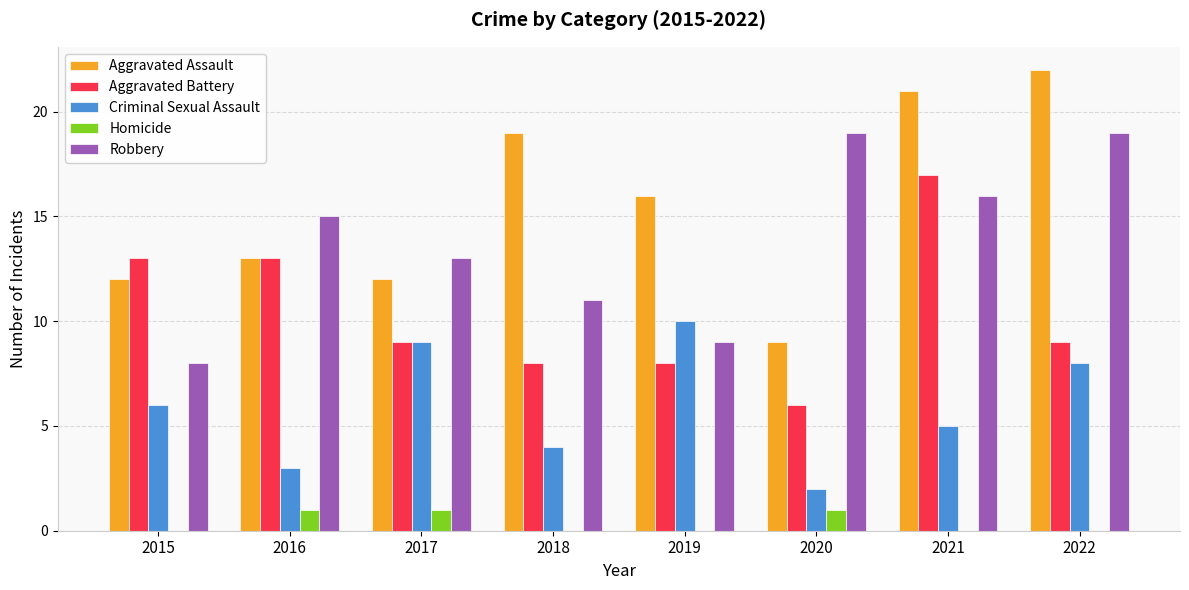

The value of Aggravated Battery at 2017 is 9. True or false?

True